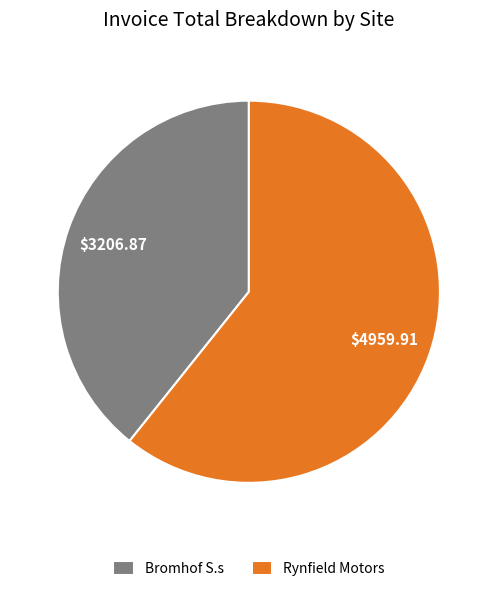

Count the number of slices in the pie.

2